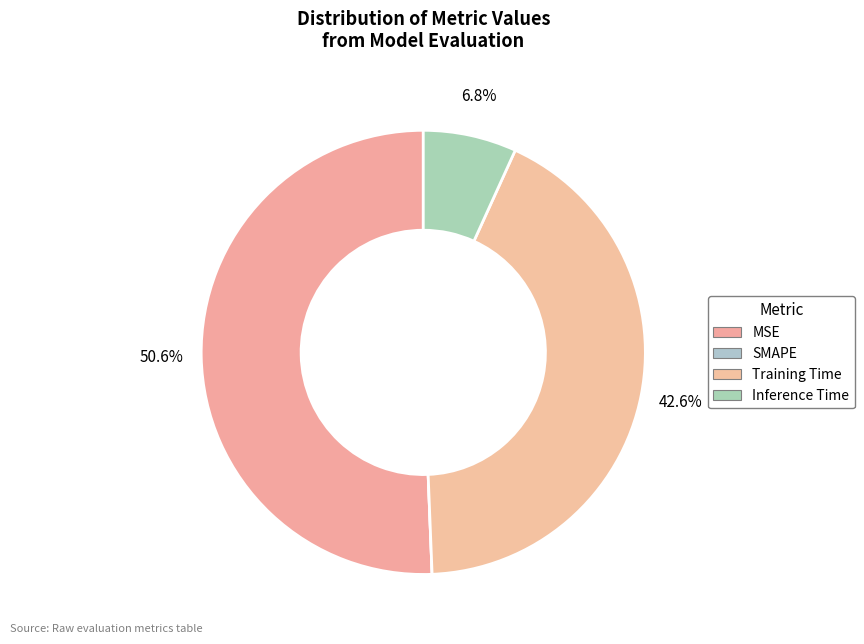

The SMAPE slice represents 0% of the pie. True or false?

True